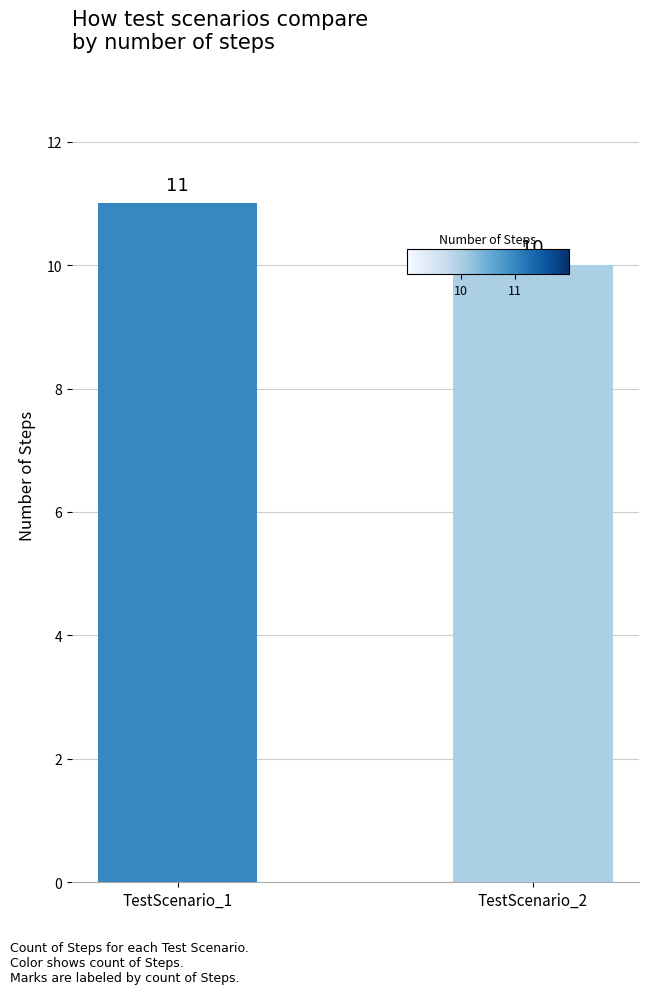

At which label is the value closest to 10?

TestScenario_2